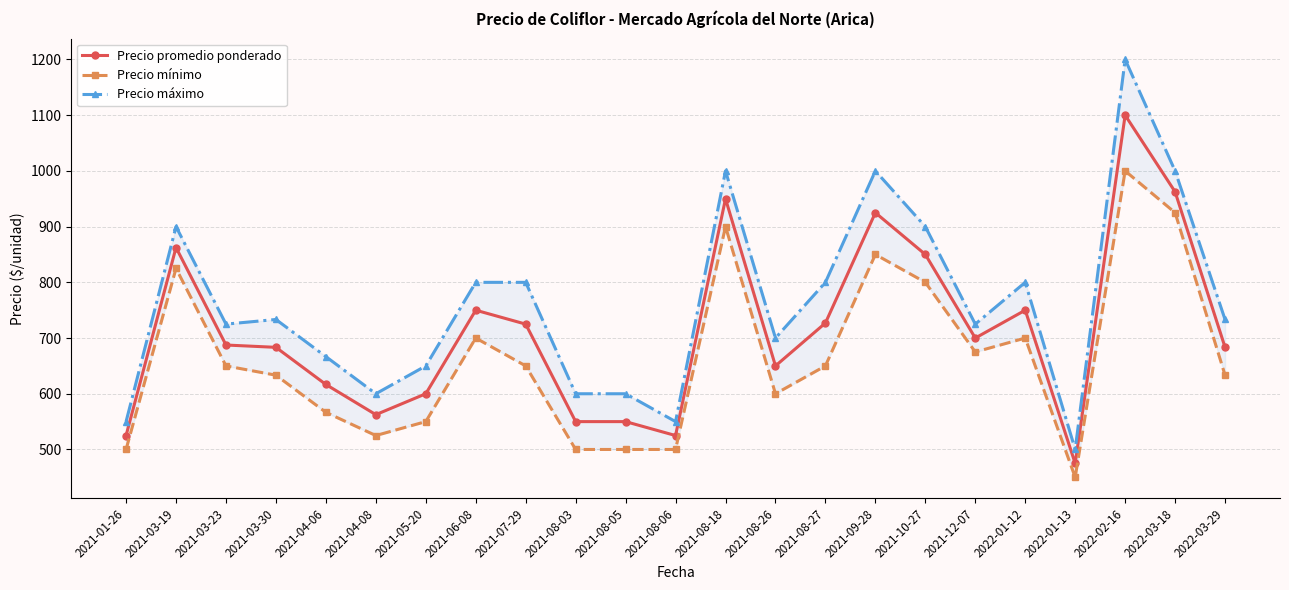

Between 2022-03-18 and 2022-03-29, which series saw the biggest shift?

Precio mínimo